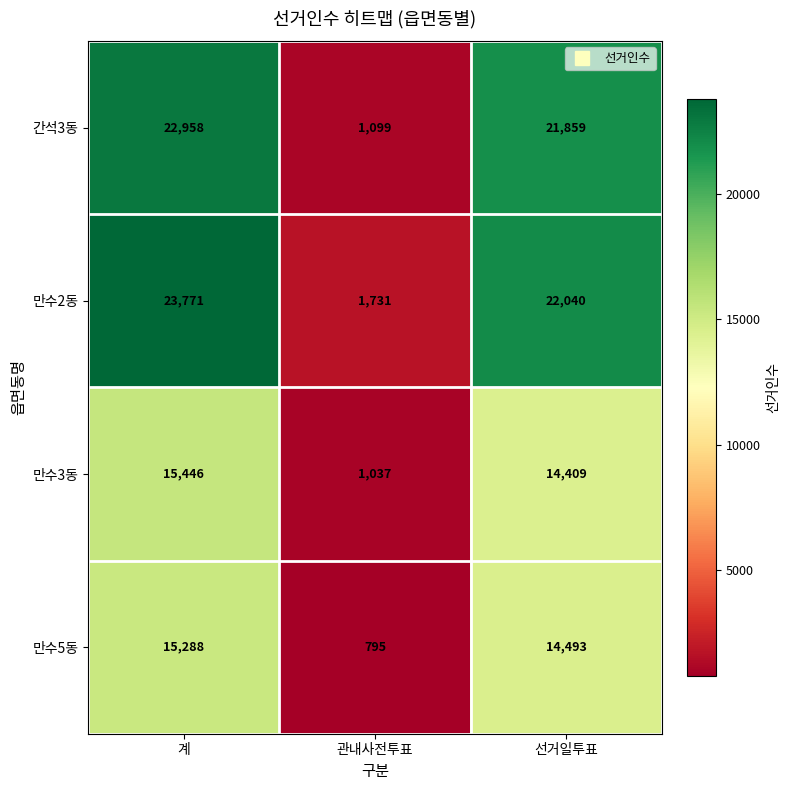

What is the maximum value shown in the chart?

23771